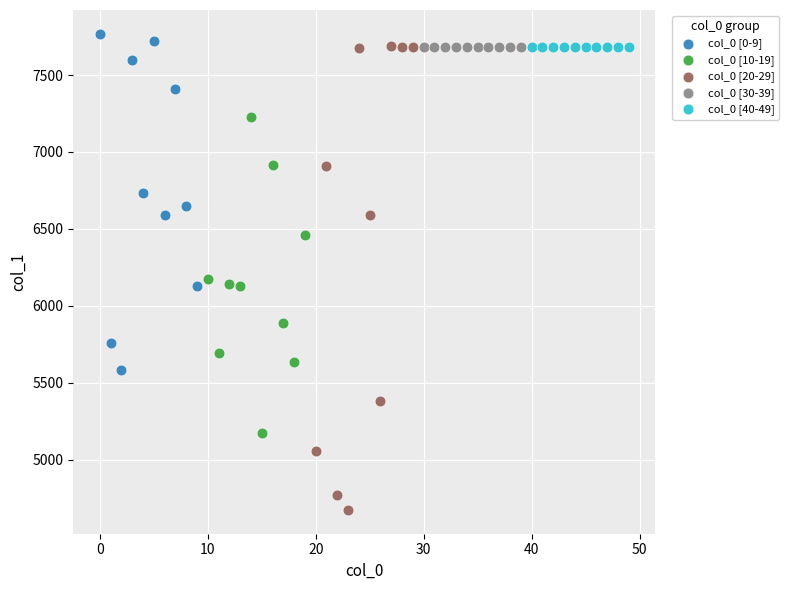

Which series contains the lowest Y value?

col_0 [20-29]